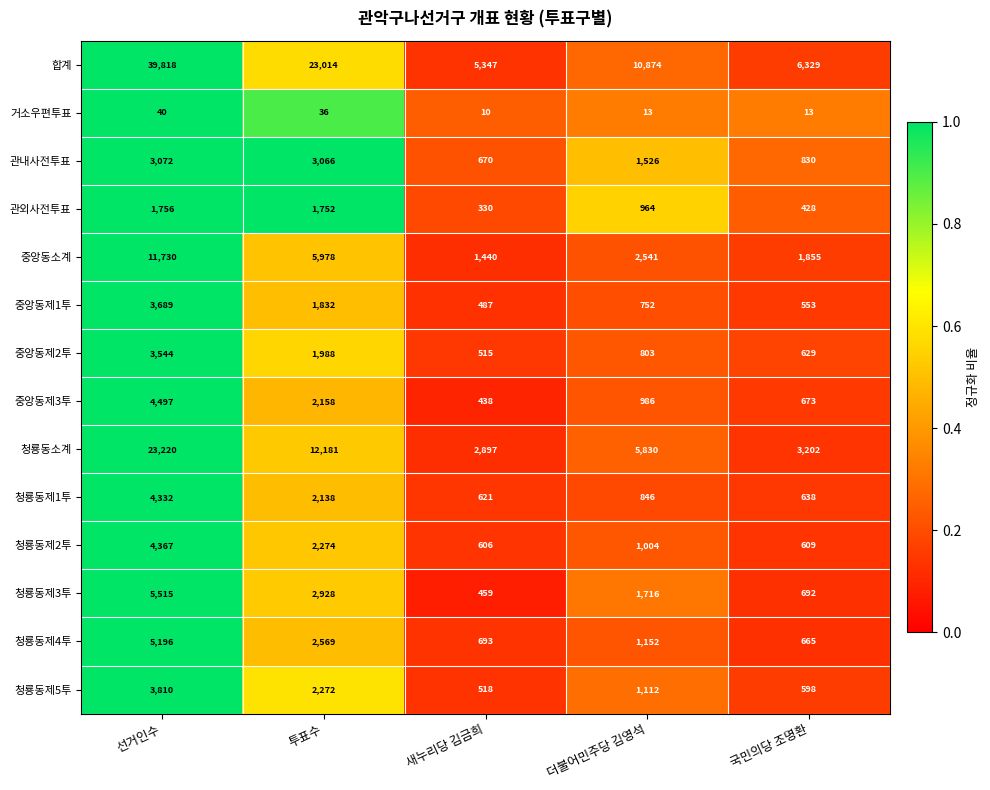

Between 투표수 and 새누리당 김금희, which series saw the biggest shift?

합계